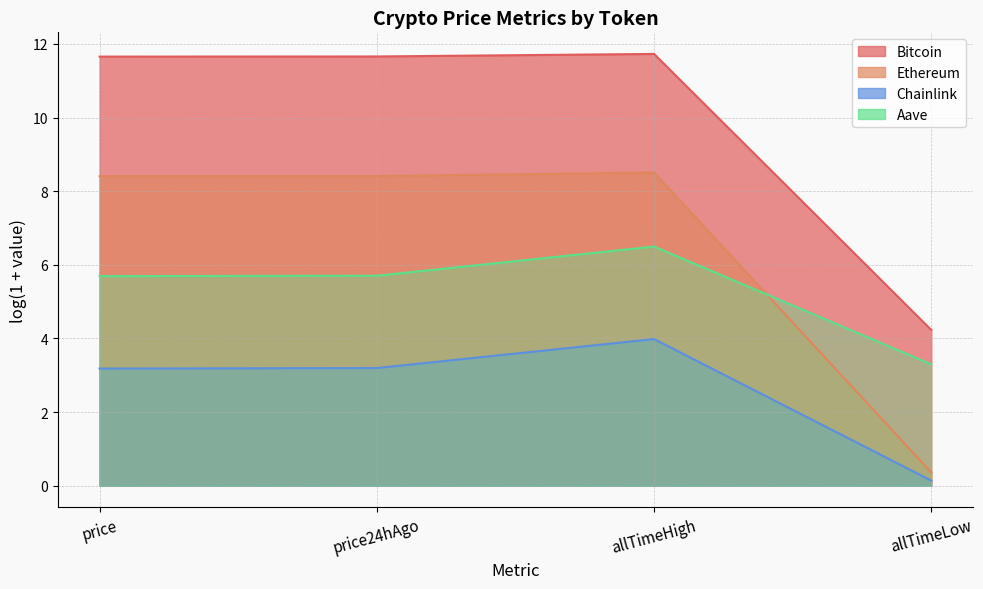

True or false: Ethereum and Bitcoin cross at least once.

False